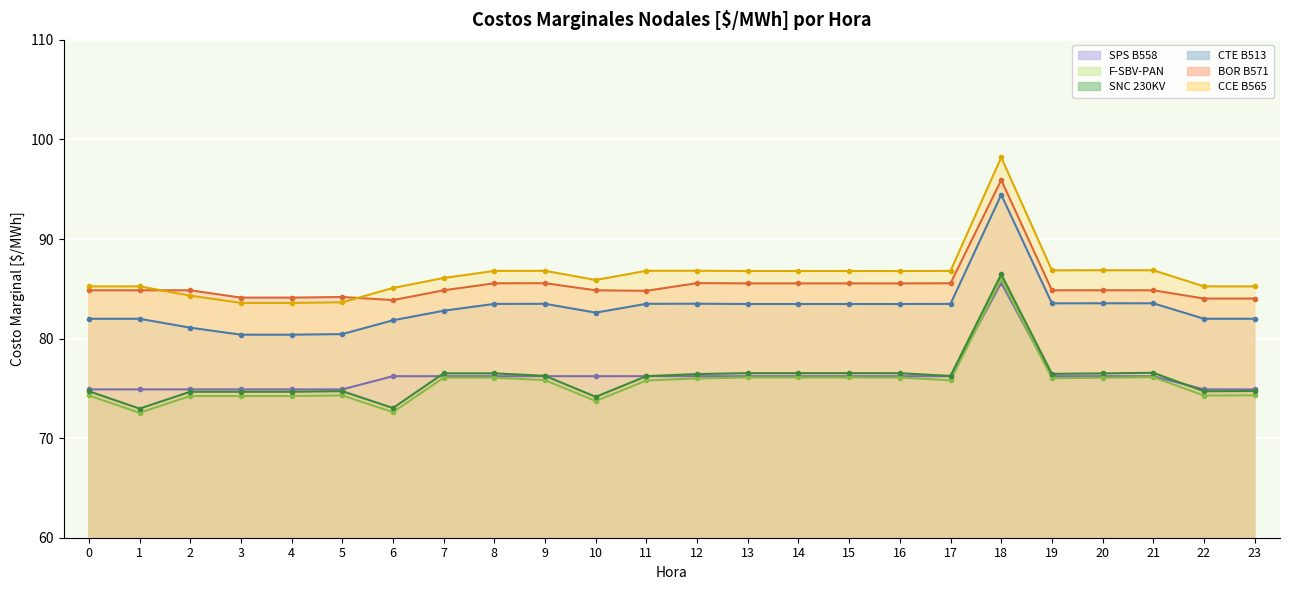

Which series changed the most between 8 and 18?

CCE B565